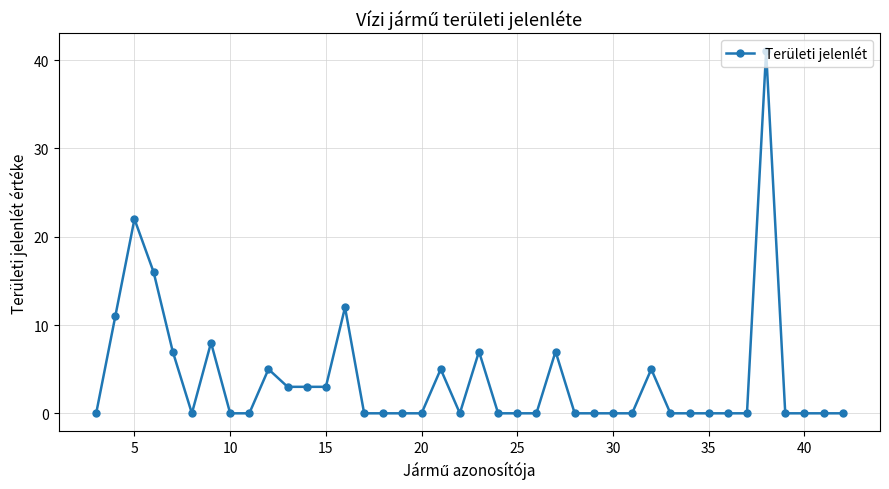

What is the difference between the maximum and second lowest values?

41